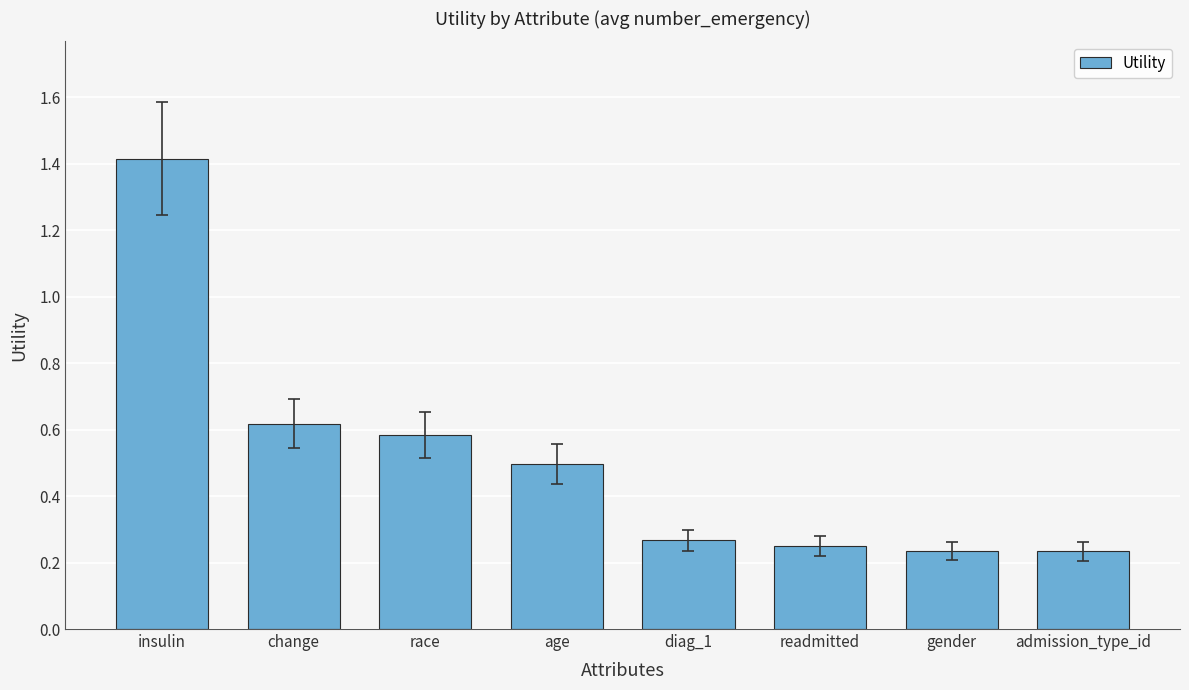

At which category does the chart reach its peak across all series?

insulin